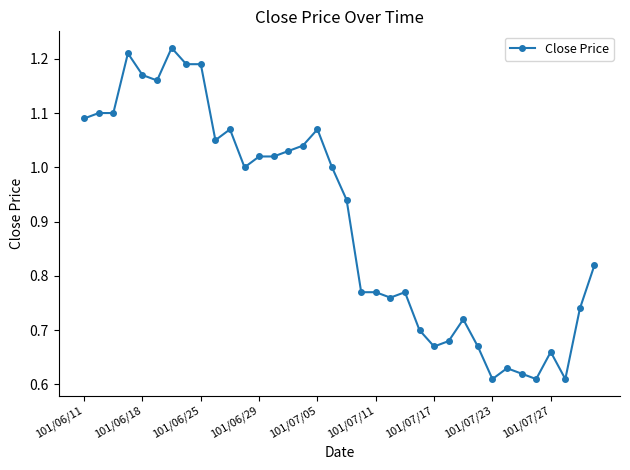

True or false: there are more than 0 points higher than both neighbors.

True